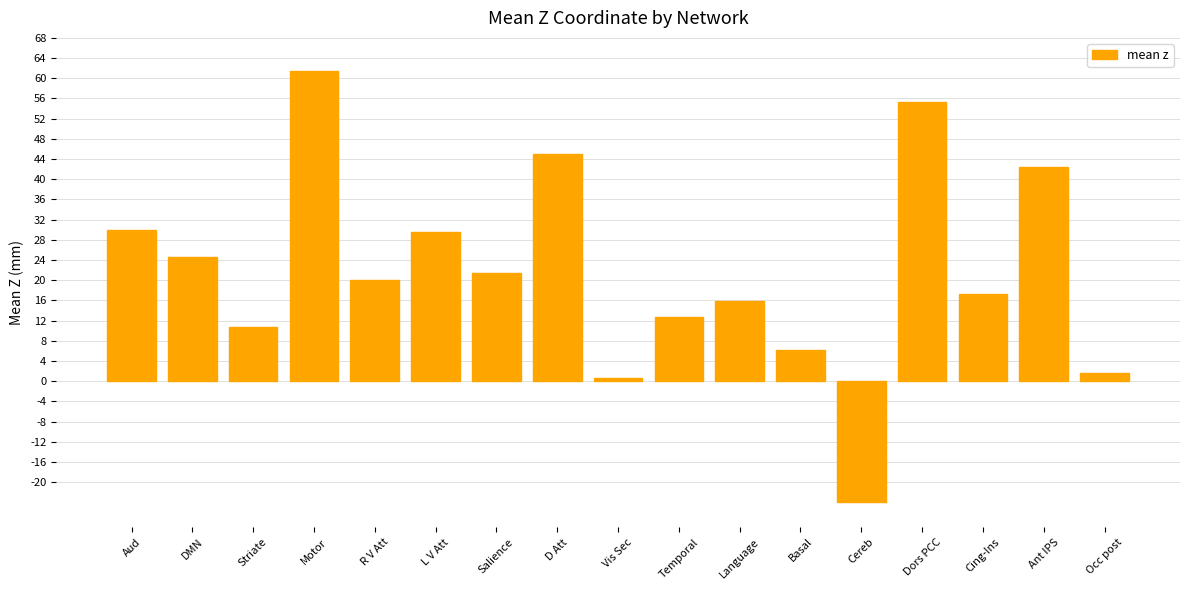

True or false: the data shows 12.7 at Temporal.

True